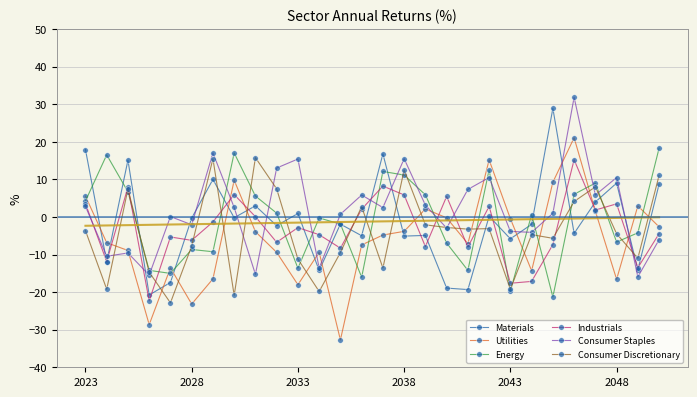

Which series has the largest range (max minus min)?

Utilities